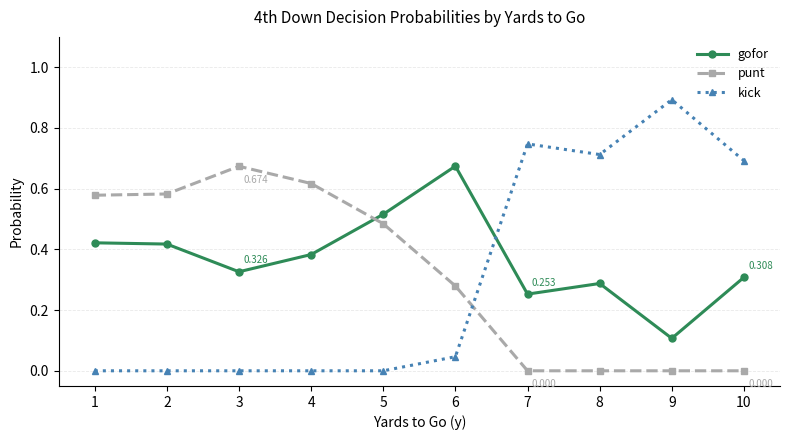

At how many categories does at least one series exceed 0?

10